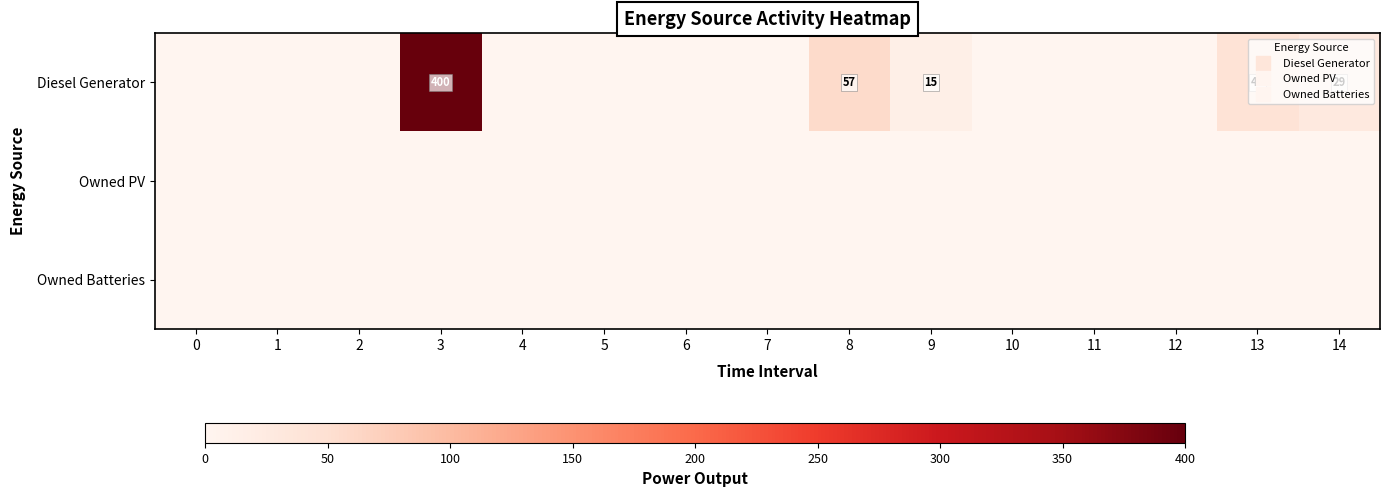

Between 0 and 10, which series saw the biggest shift?

Diesel Generator